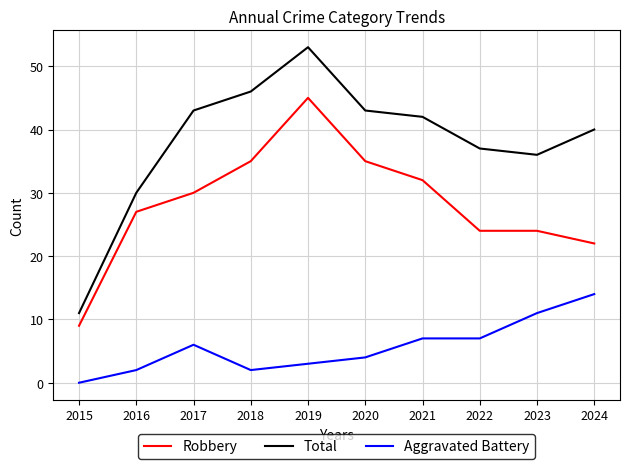

True or false: Robbery has a value of 30 at 2017.

True